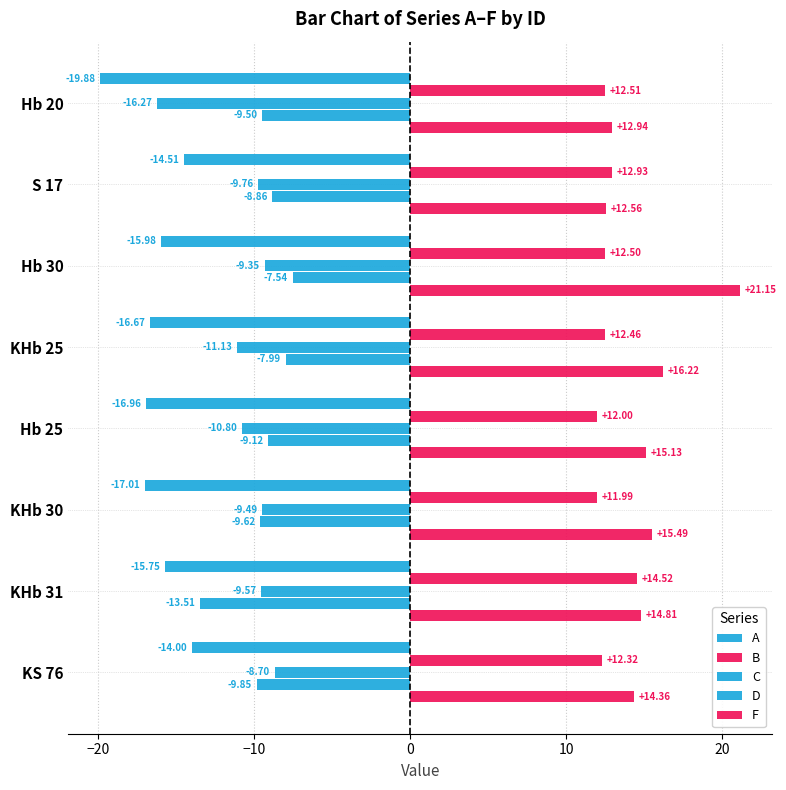

Count the number of data series in this chart.

5